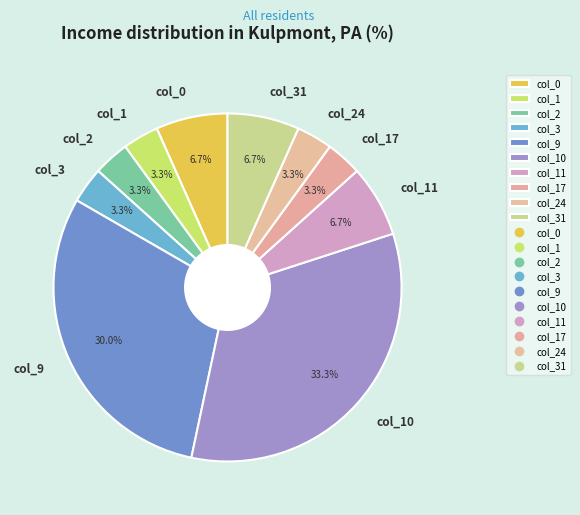

How much of the chart is everything except col_3?

96.7%